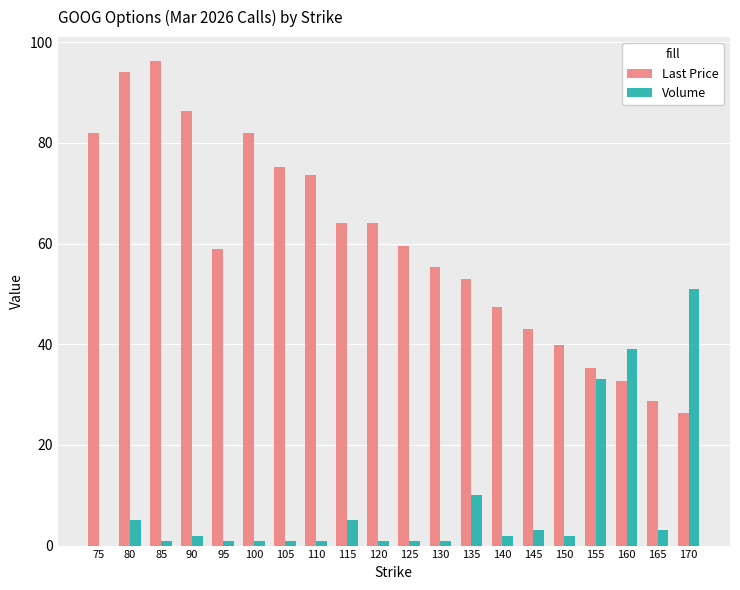

Is the value of Last Price at 115 greater than the value of Volume at 85?

Yes